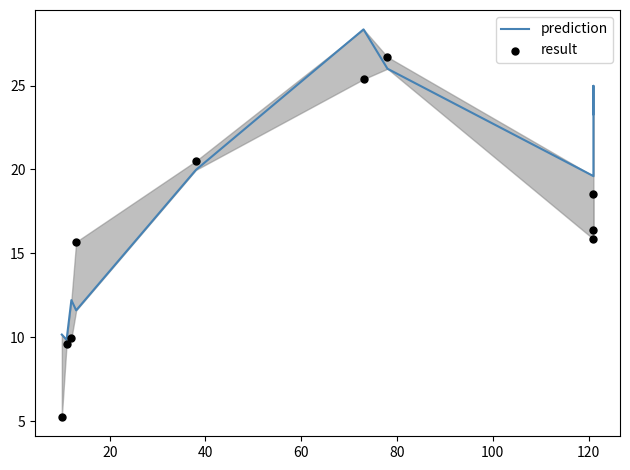

Which series has the largest total across all categories?

prediction